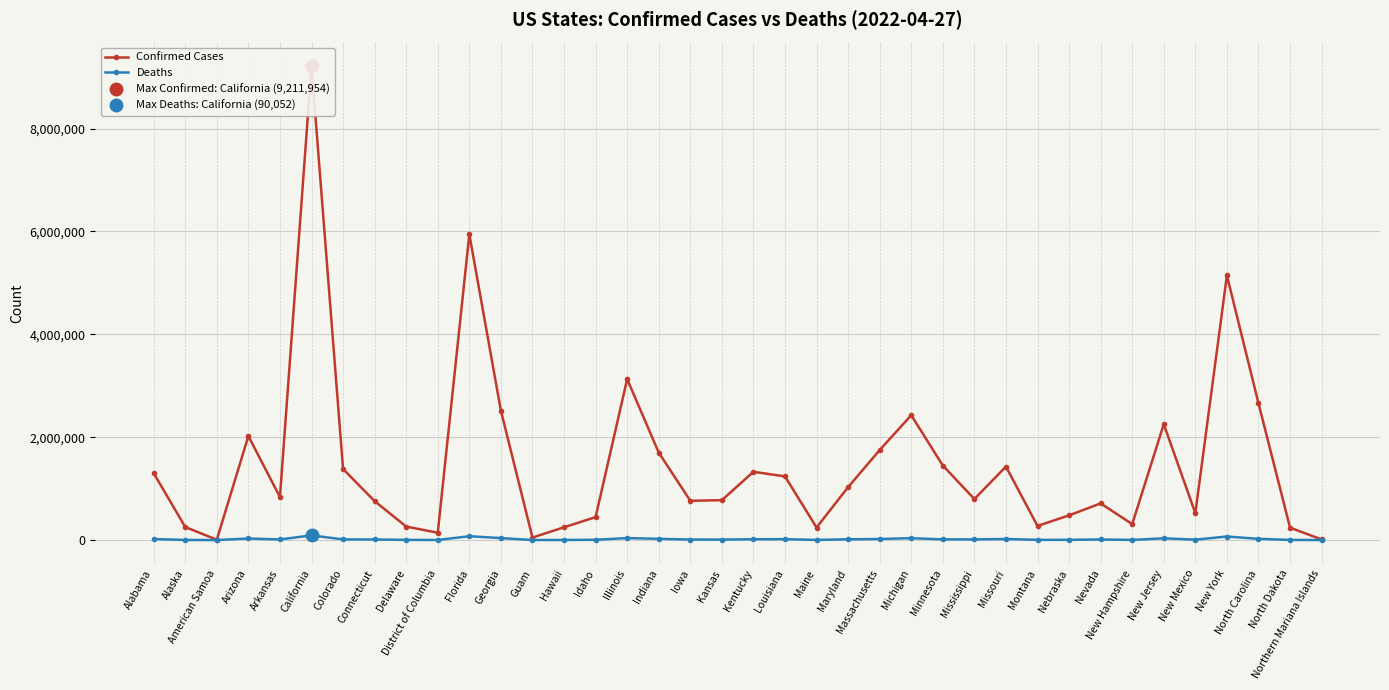

What position from the right is Idaho?

24